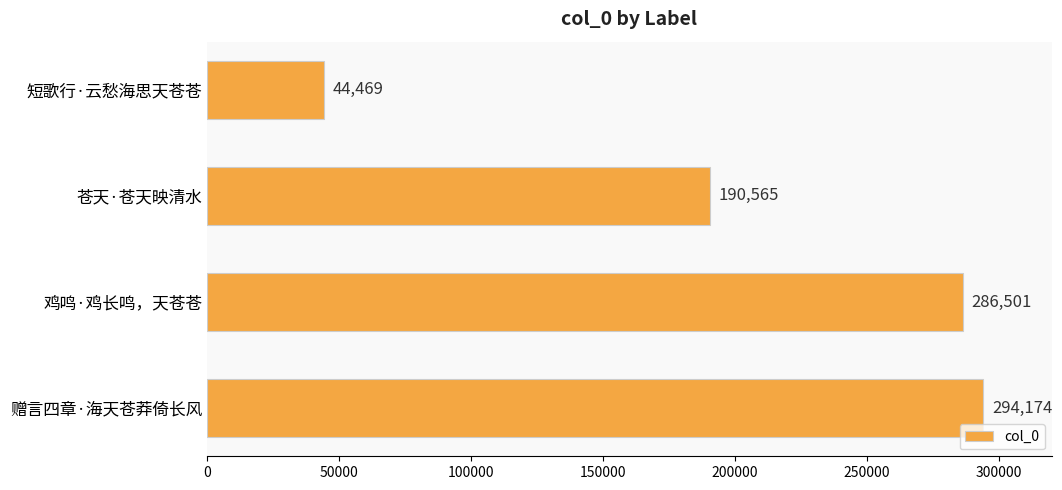

What is the sum of all values?

815709